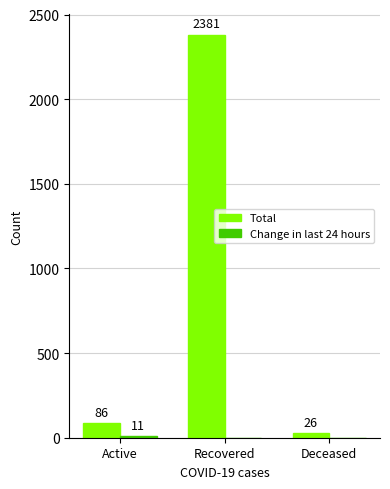

Read the Total value at Deceased, to the nearest 50.

50